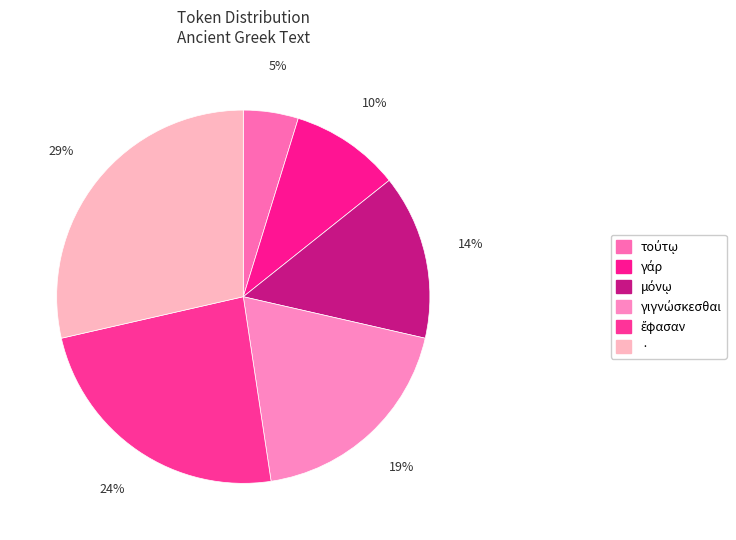

Is it true that γάρ is 17% of the pie?

False